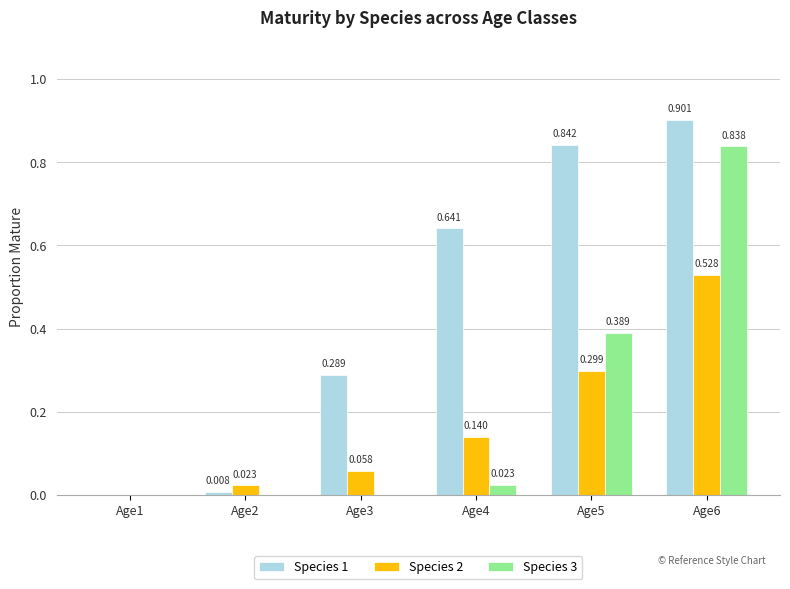

Is it true that Species 1 equals 0.0 at Age1?

True